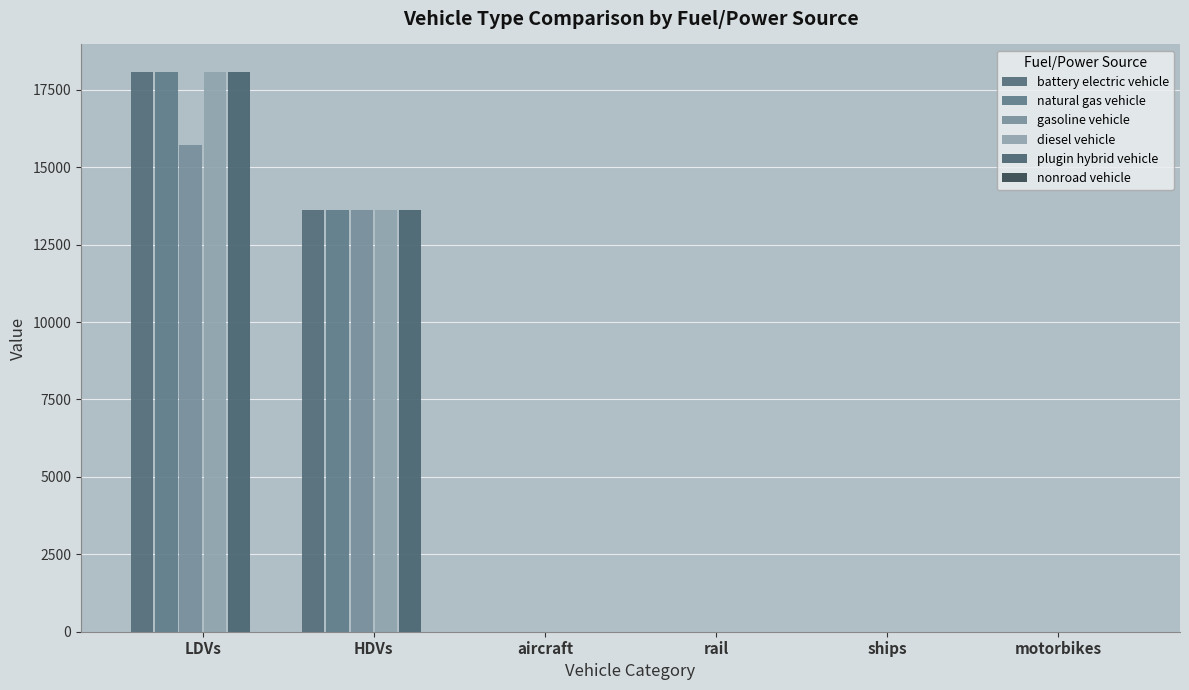

Count the number of categories in the chart.

6